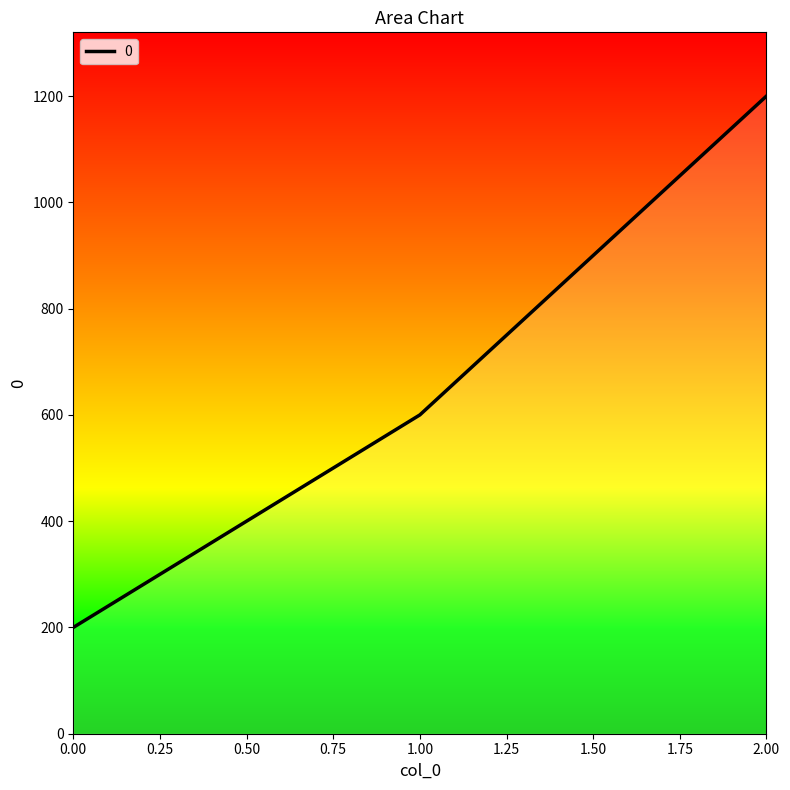

What is the difference between the values at 1 and 0?

400